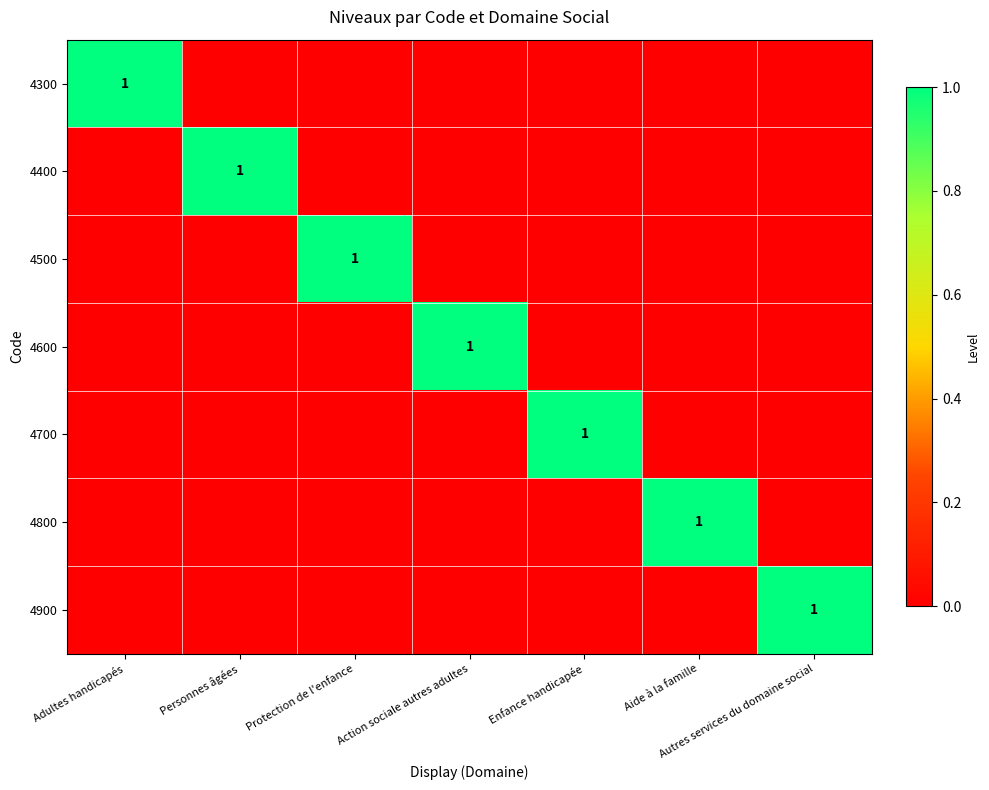

Is it true that 4900 equals 1 at Autres services du domaine social?

True